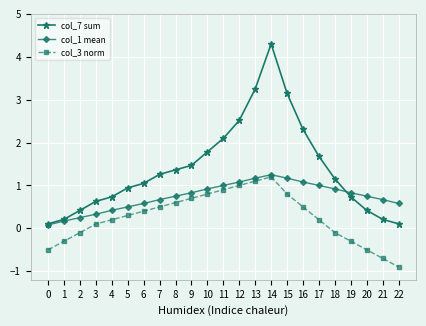

True or false: col_1 mean has a value of 0.3 at 3.

True